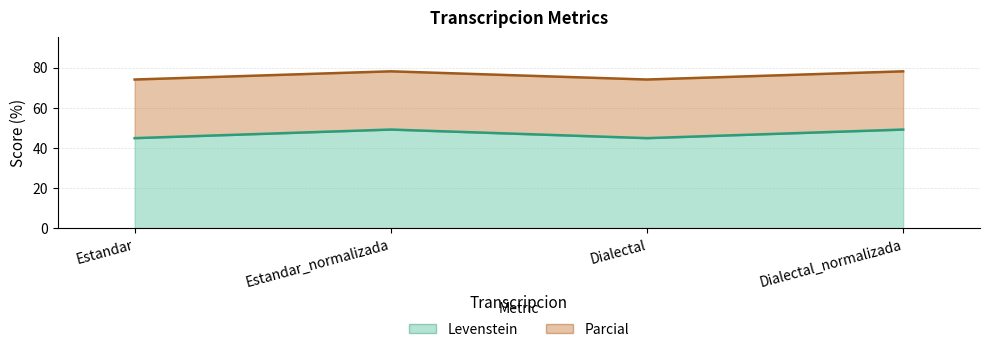

Where is Levenstein nearest to the value 46?

Estandar